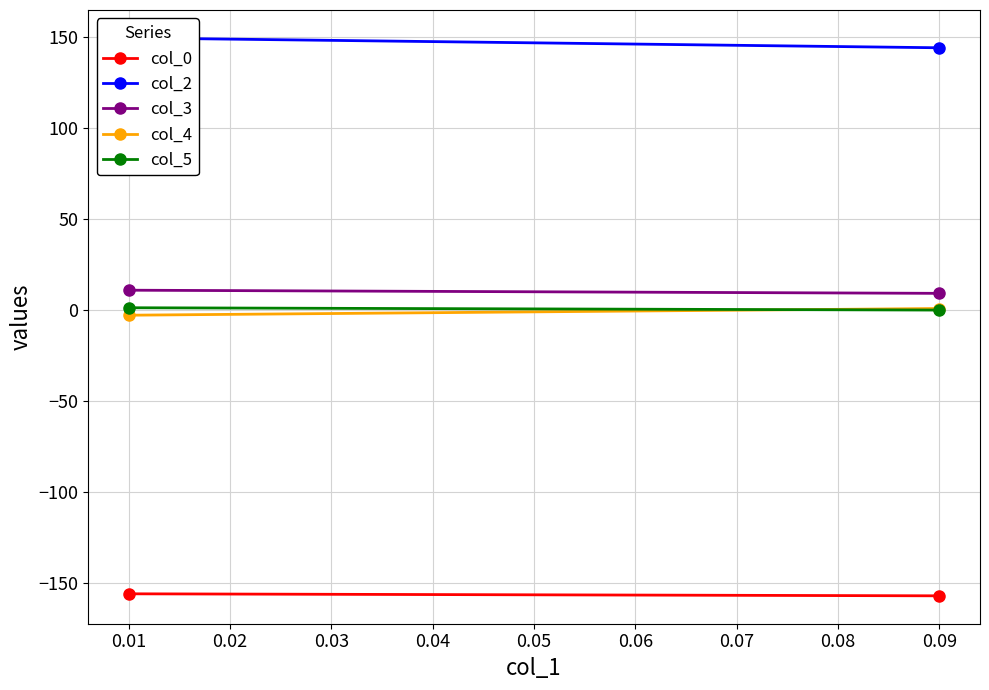

Read the col_2 value at 0.01.

149.8